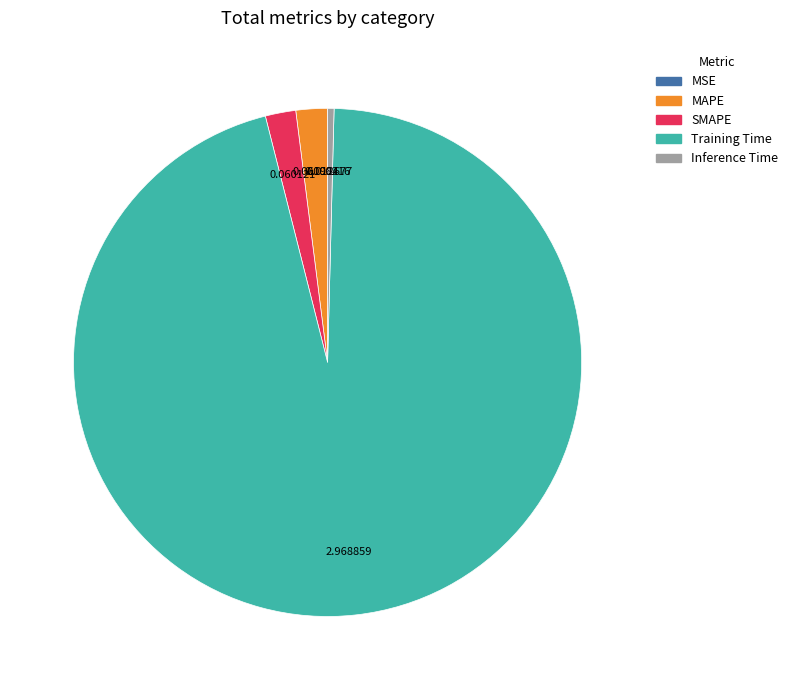

What is the largest slice in the pie chart?

Training Time